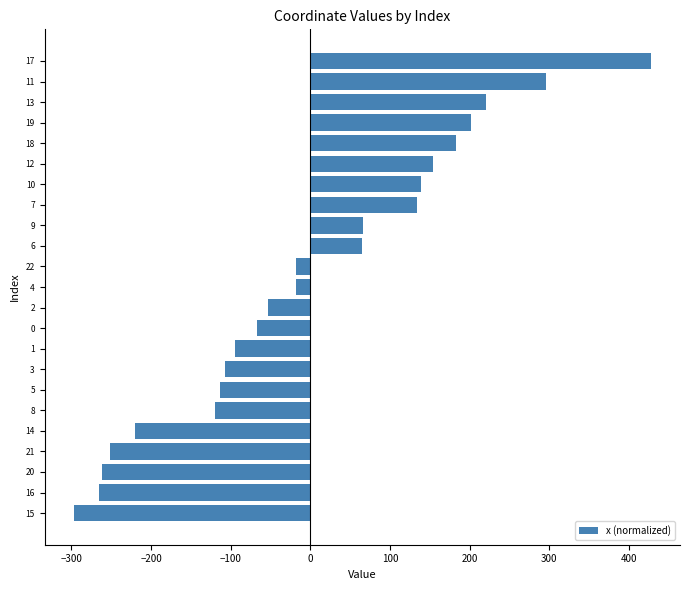

Are the bars horizontal?

Yes